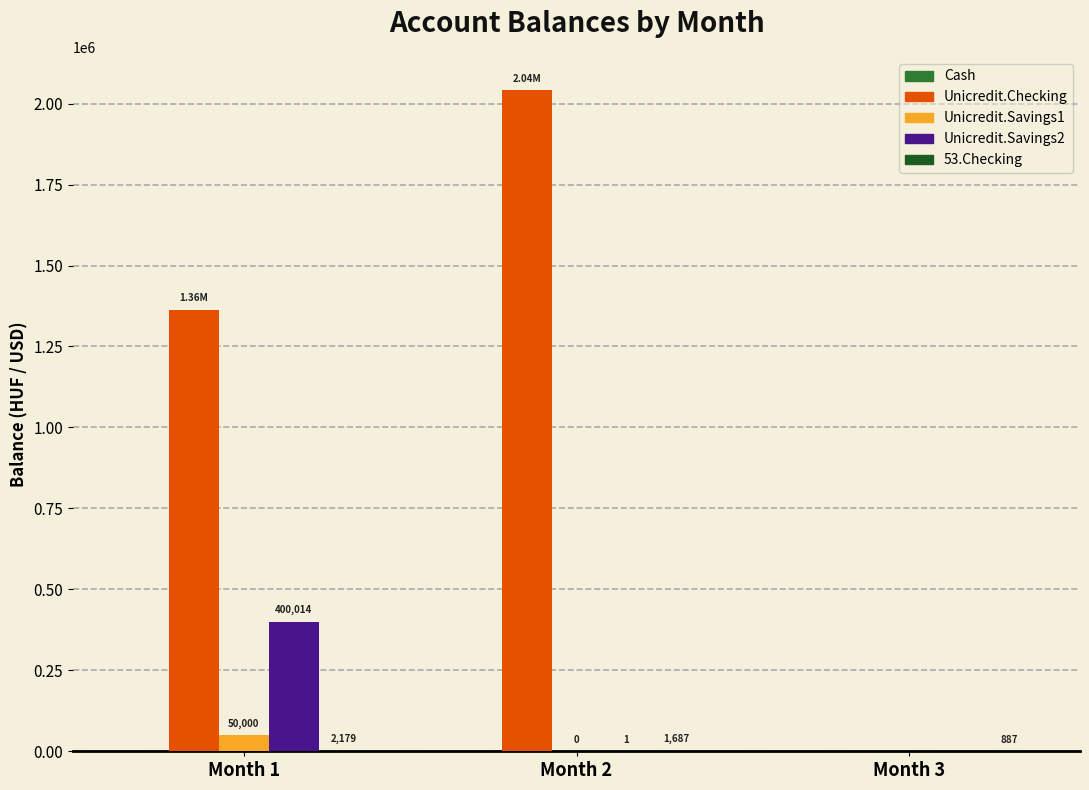

What is the sum of the Unicredit.Savings1 values at Month 3 and Month 1?

50000.0